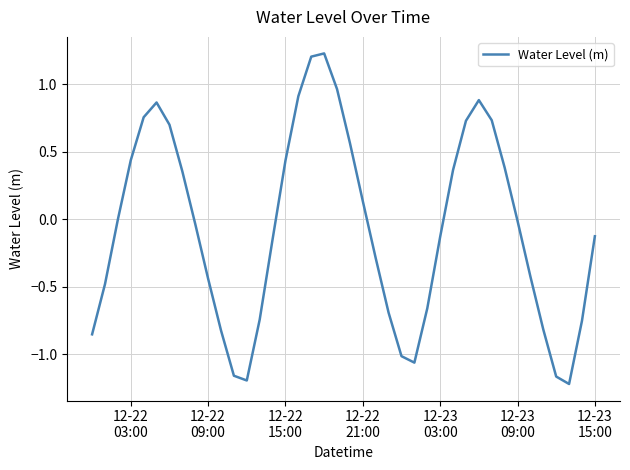

What is the difference between the maximum and minimum values?

2.5